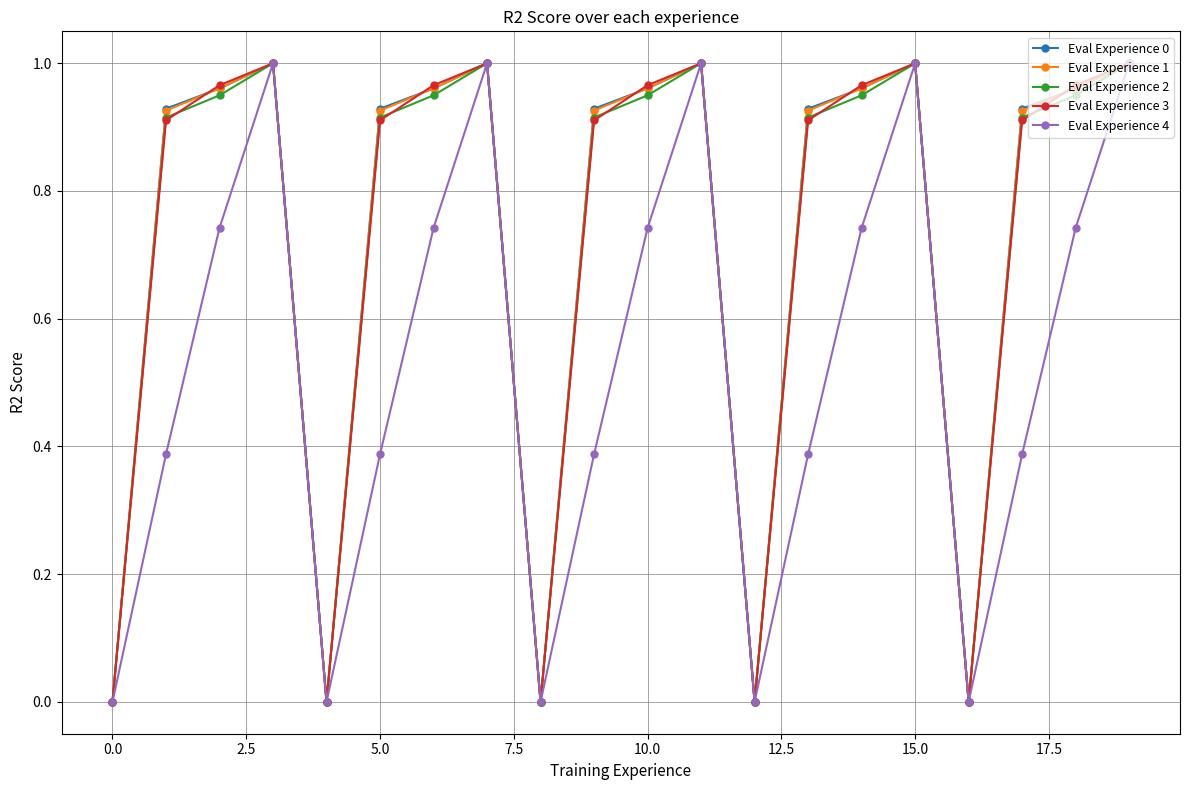

In Eval Experience 1, how many points are higher than both neighbors (excluding endpoints)?

4